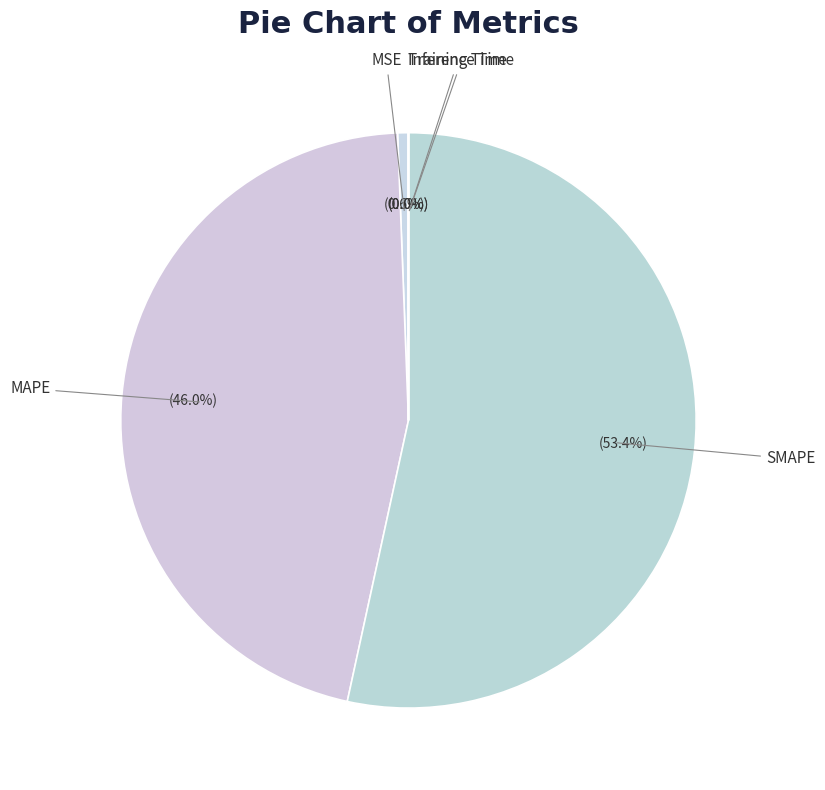

To the nearest percent, what portion does SMAPE represent?

53%